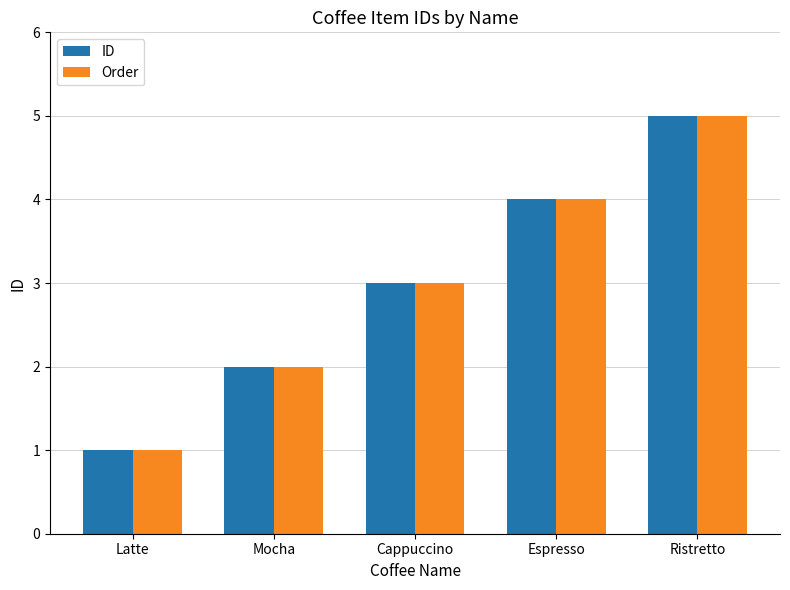

Rank the categories by ID value from highest to lowest.

Ristretto, Espresso, Cappuccino, Mocha, Latte